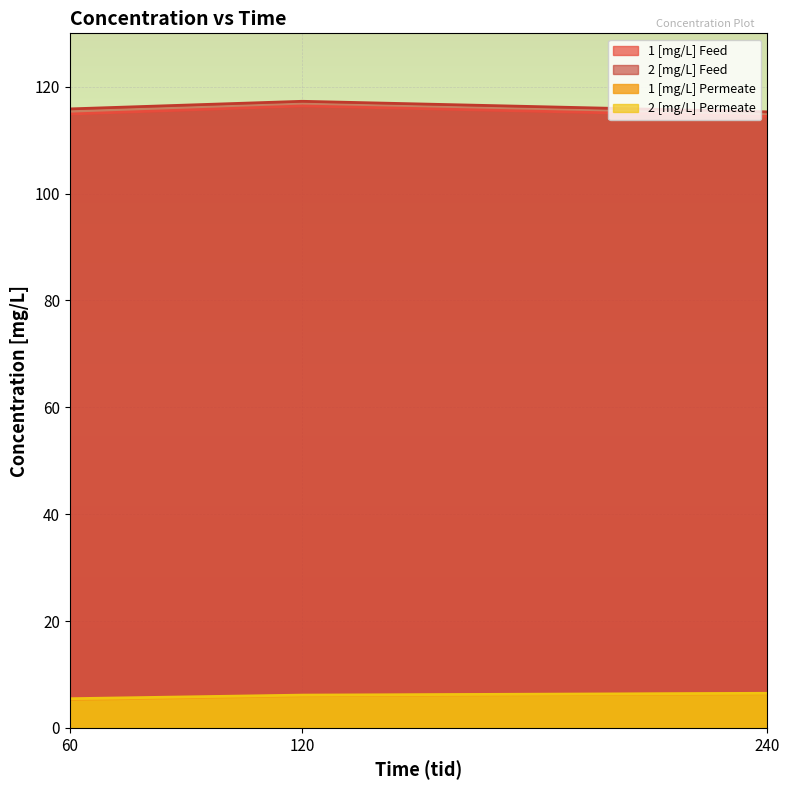

Between 60 and 240, which series saw the biggest shift?

1 [mg/L] Permeate